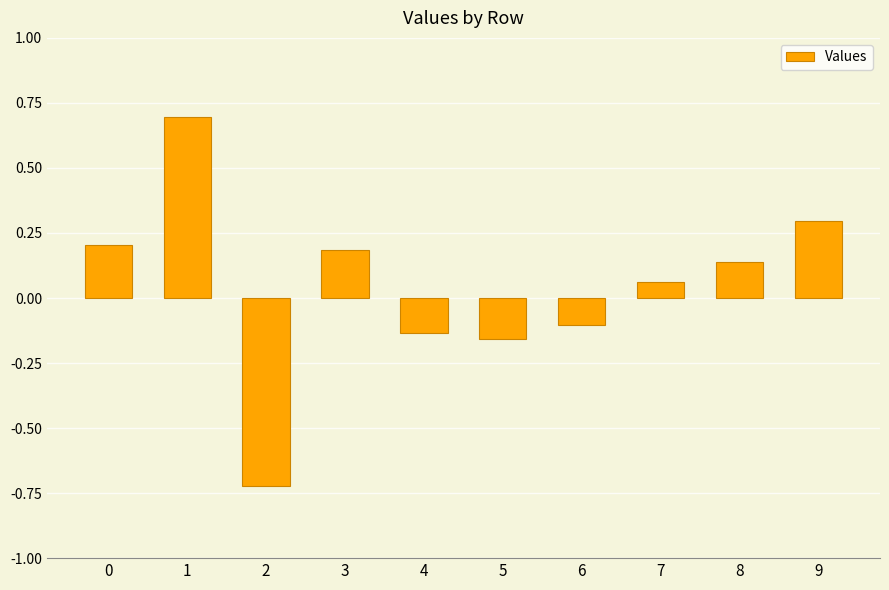

List the labels in order of value, largest first.

1, 9, 0, 3, 8, 7, 6, 4, 5, 2